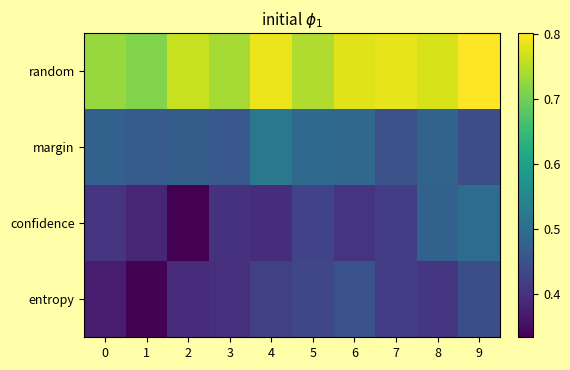

Reading right to left, extract all data points from this chart.

random: 9=0.8	8=0.8	7=0.8	6=0.8	5=0.7	4=0.8	3=0.7	2=0.8	1=0.7	0=0.7
margin: 9=0.4	8=0.5	7=0.4	6=0.5	5=0.5	4=0.5	3=0.5	2=0.5	1=0.5	0=0.5
confidence: 9=0.5	8=0.5	7=0.4	6=0.4	5=0.4	4=0.4	3=0.4	2=0.3	1=0.4	0=0.4
entropy: 9=0.4	8=0.4	7=0.4	6=0.5	5=0.4	4=0.4	3=0.4	2=0.4	1=0.3	0=0.4